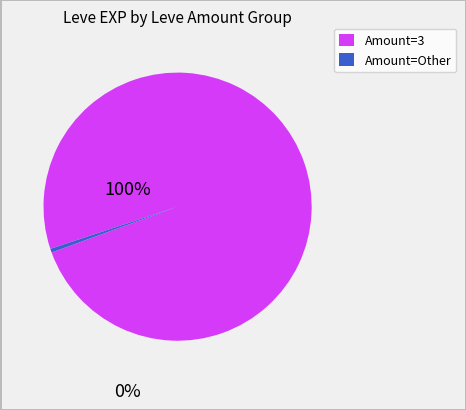

Is there a majority slice in this chart?

Yes